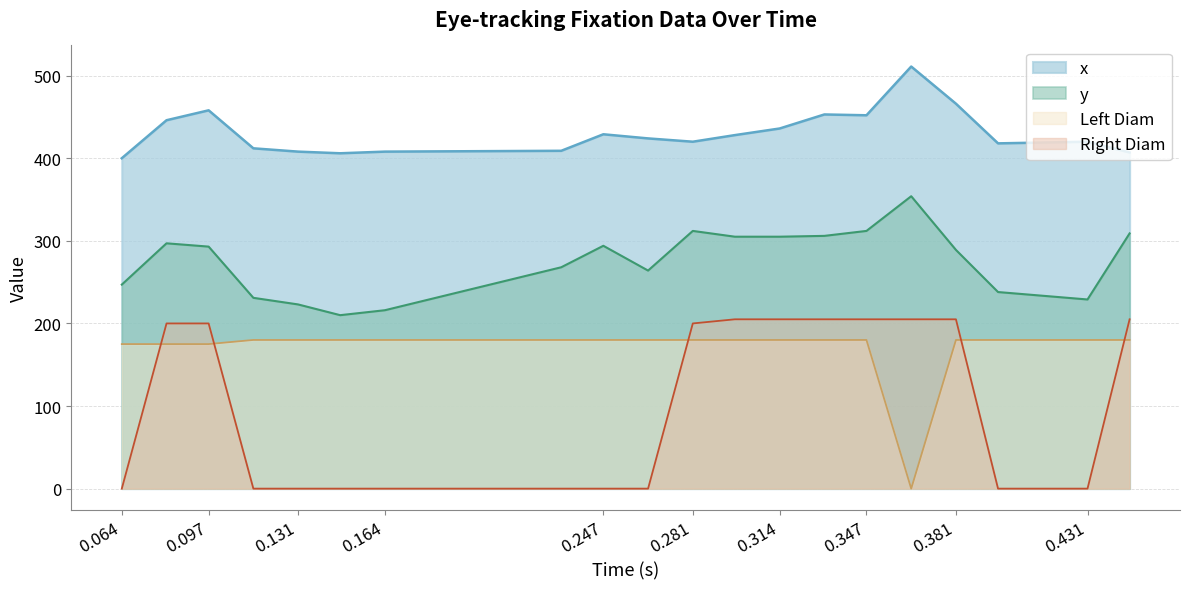

Rank the series by their maximum value, from lowest to highest.

Left Diam, Right Diam, y, x